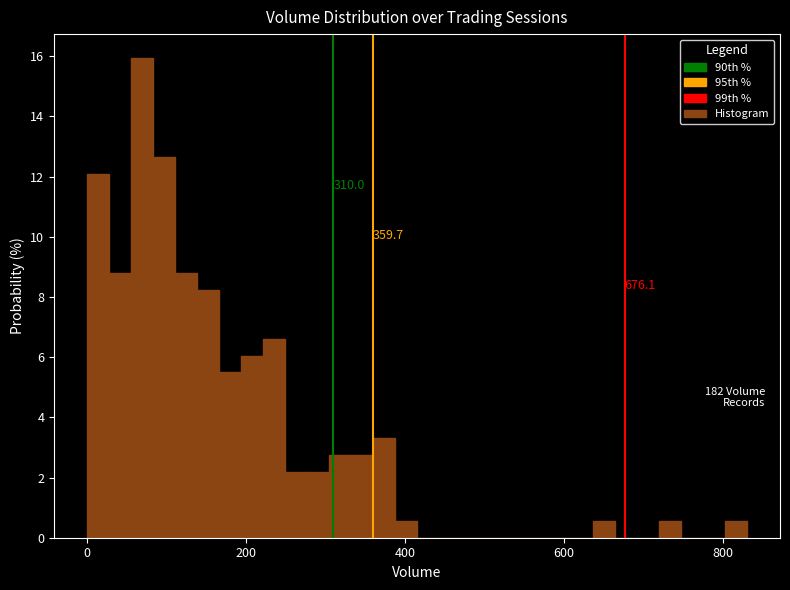

Read against the x-axis, roughly where is the centre of the tallest bar?

60